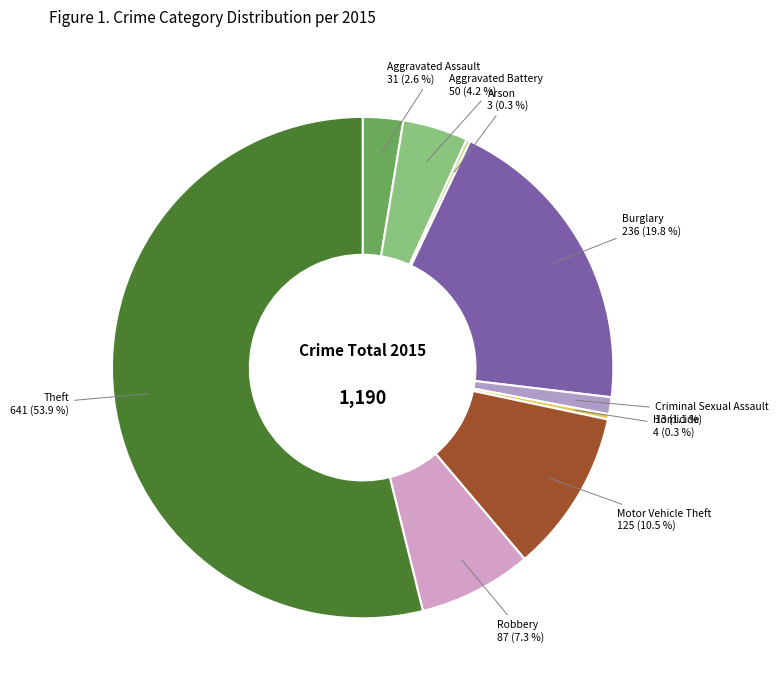

Is Robbery the majority of the pie?

No